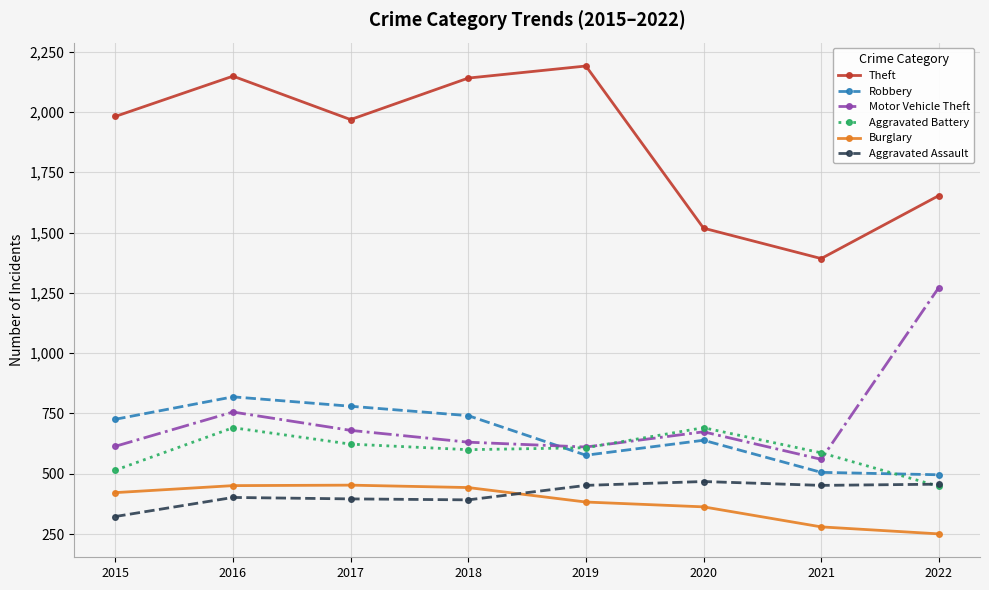

What is the total value across all series at 2020?

4353